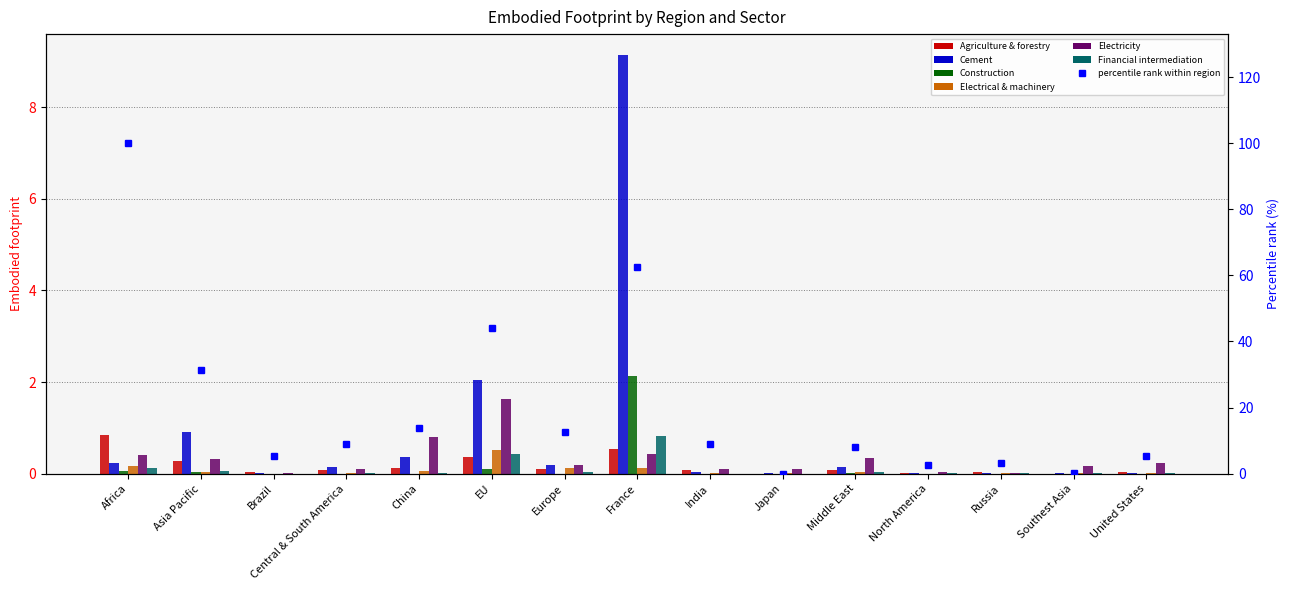

Is it true that Financial intermediation & business activities equals 0.0 at Europe?

True